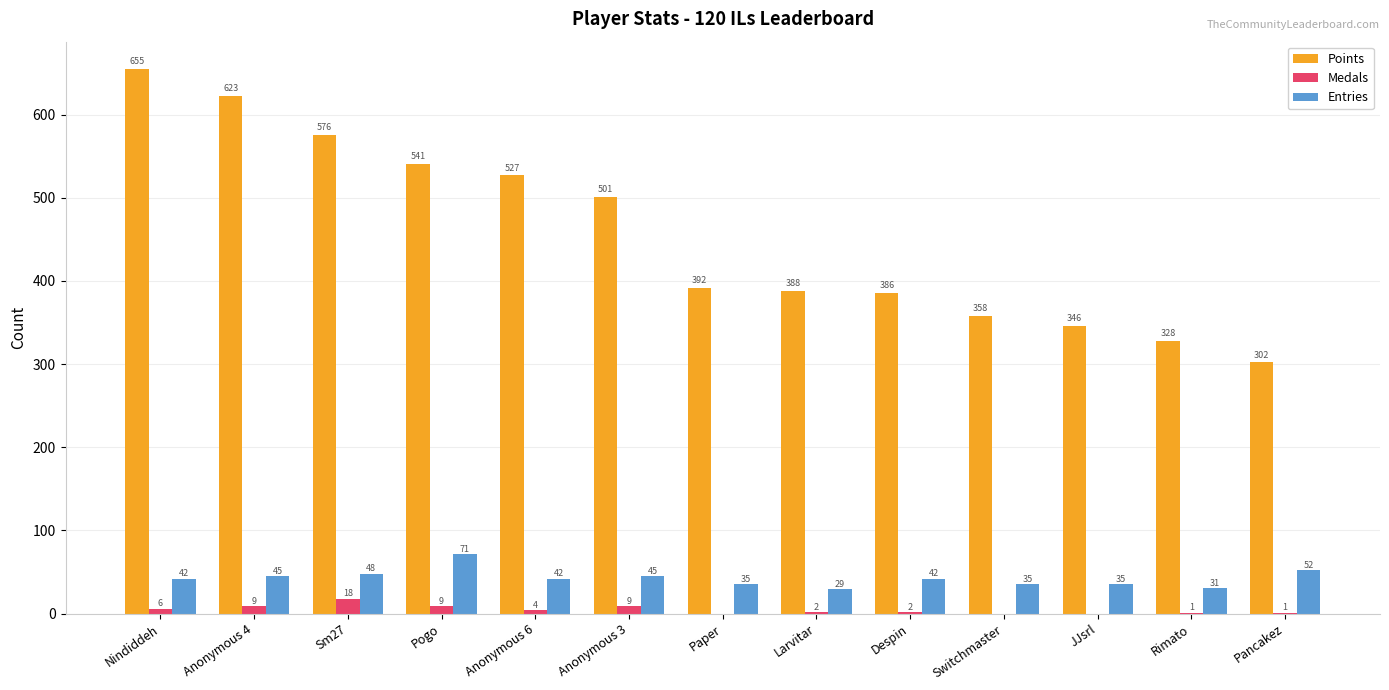

Which series has the largest range (max minus min)?

Points